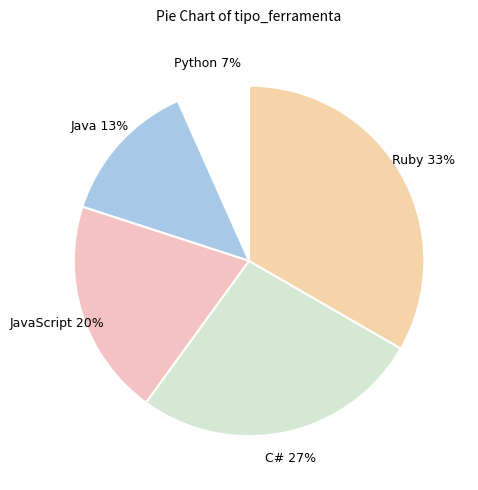

Do Python and Ruby together represent more than half of the pie?

No